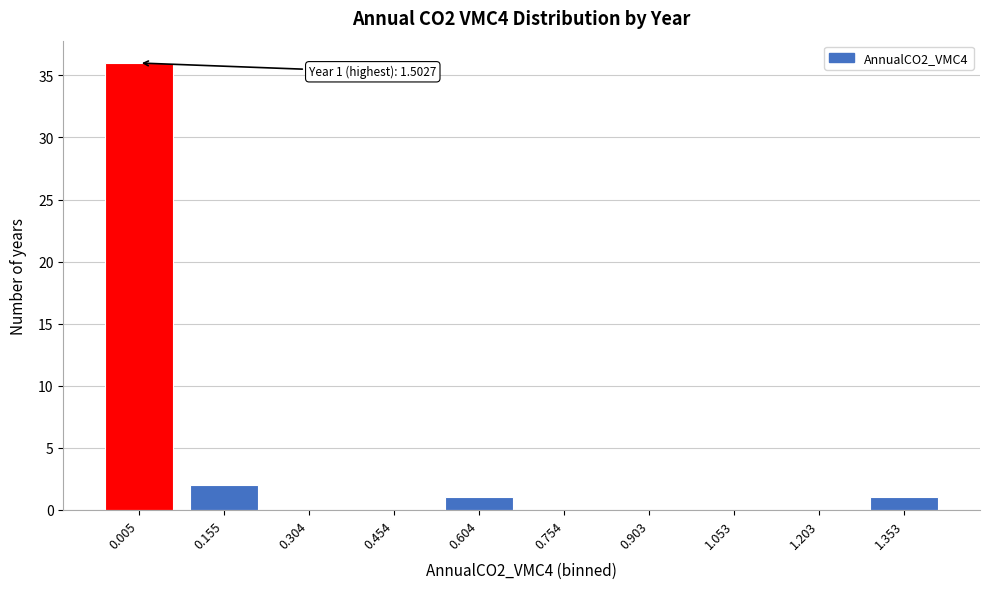

Reading right to left, what are all the values shown in this chart?

1.353=1	1.203=0	1.053=0	0.903=0	0.754=0	0.604=1	0.454=0	0.304=0	0.155=2	0.005=36